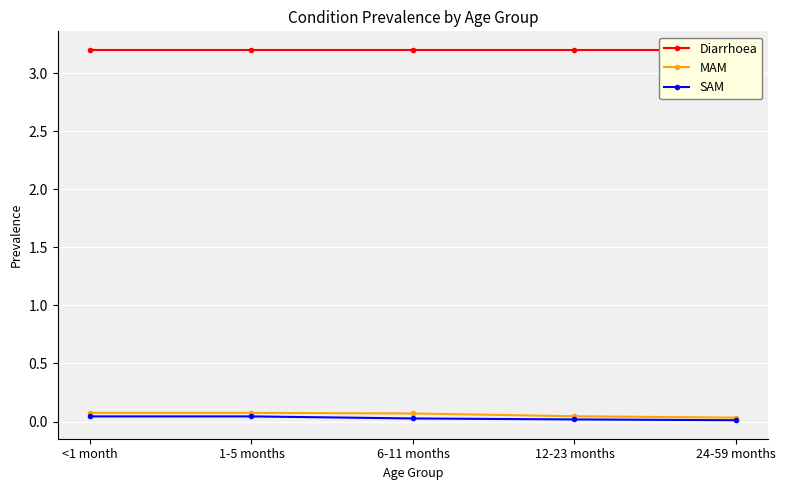

Rank the series by their maximum value, from highest to lowest.

Diarrhoea, MAM, SAM